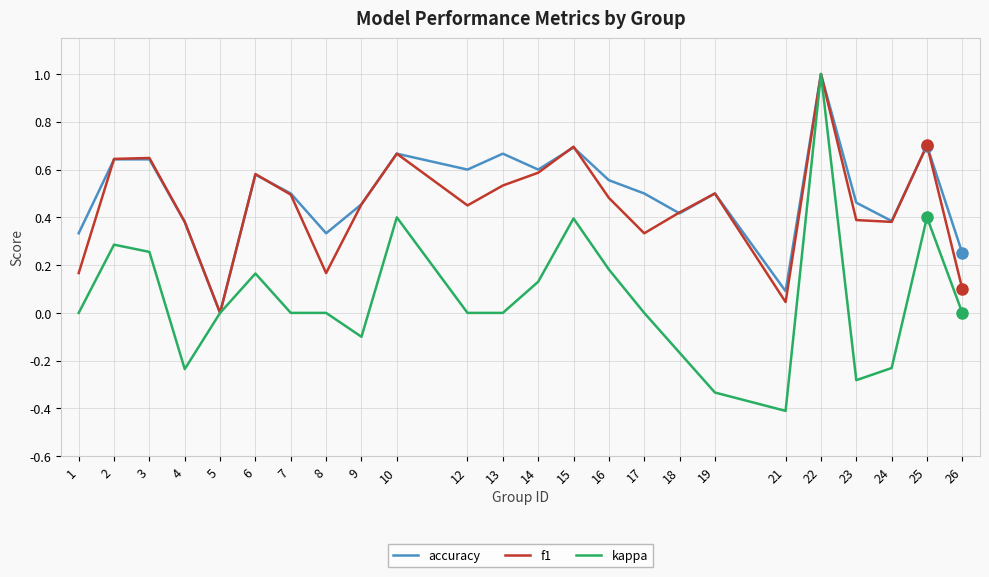

The value of f1 at 12 is 0.5. True or false?

True